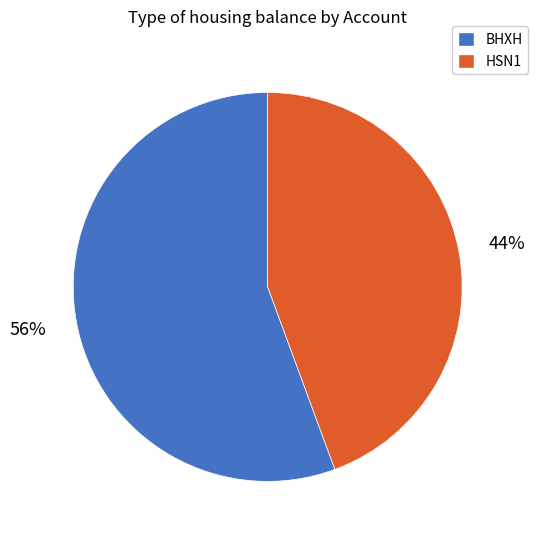

Does HSN1 represent more than half of the total?

No